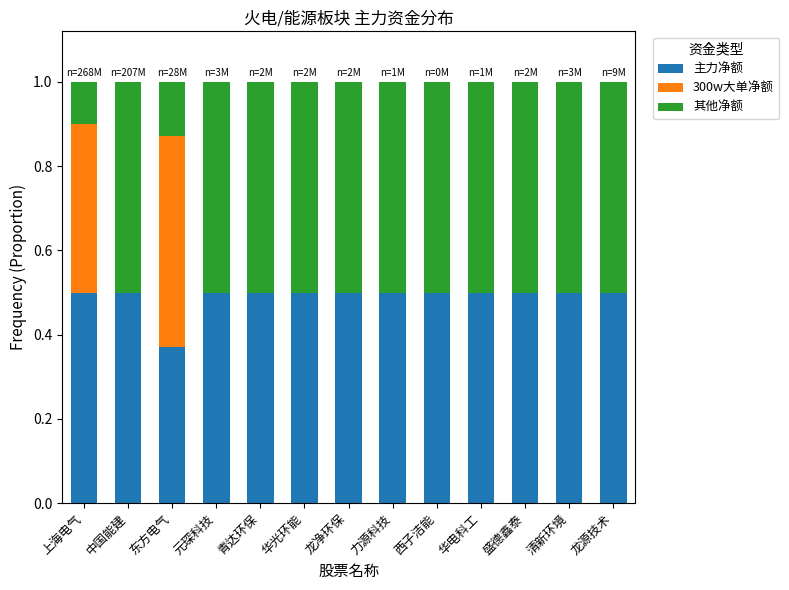

What is the sum of all 主力净额 values?

6.4